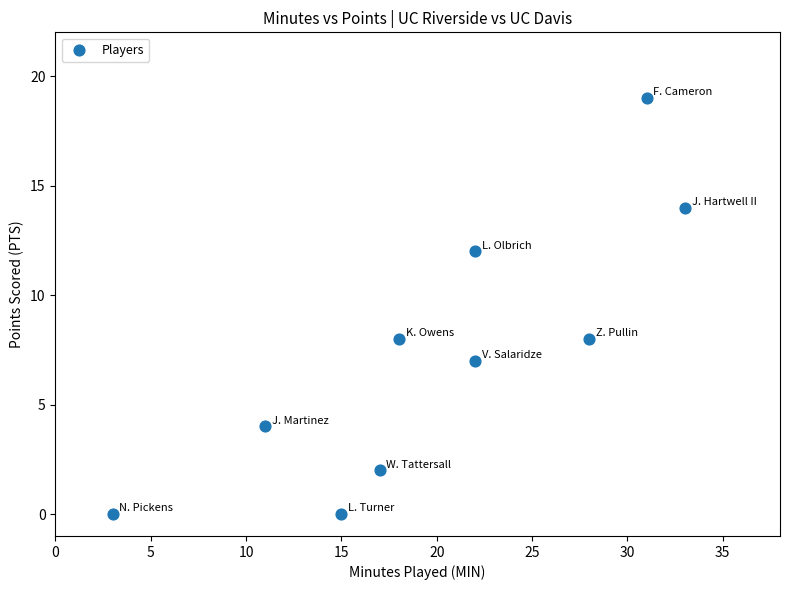

What is the average Y value?

7